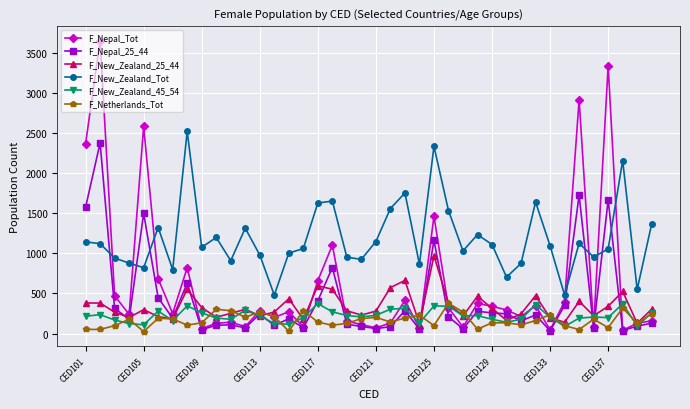

What is the difference between the second highest and second lowest values in the F_Nepal_25_44 series?

1687